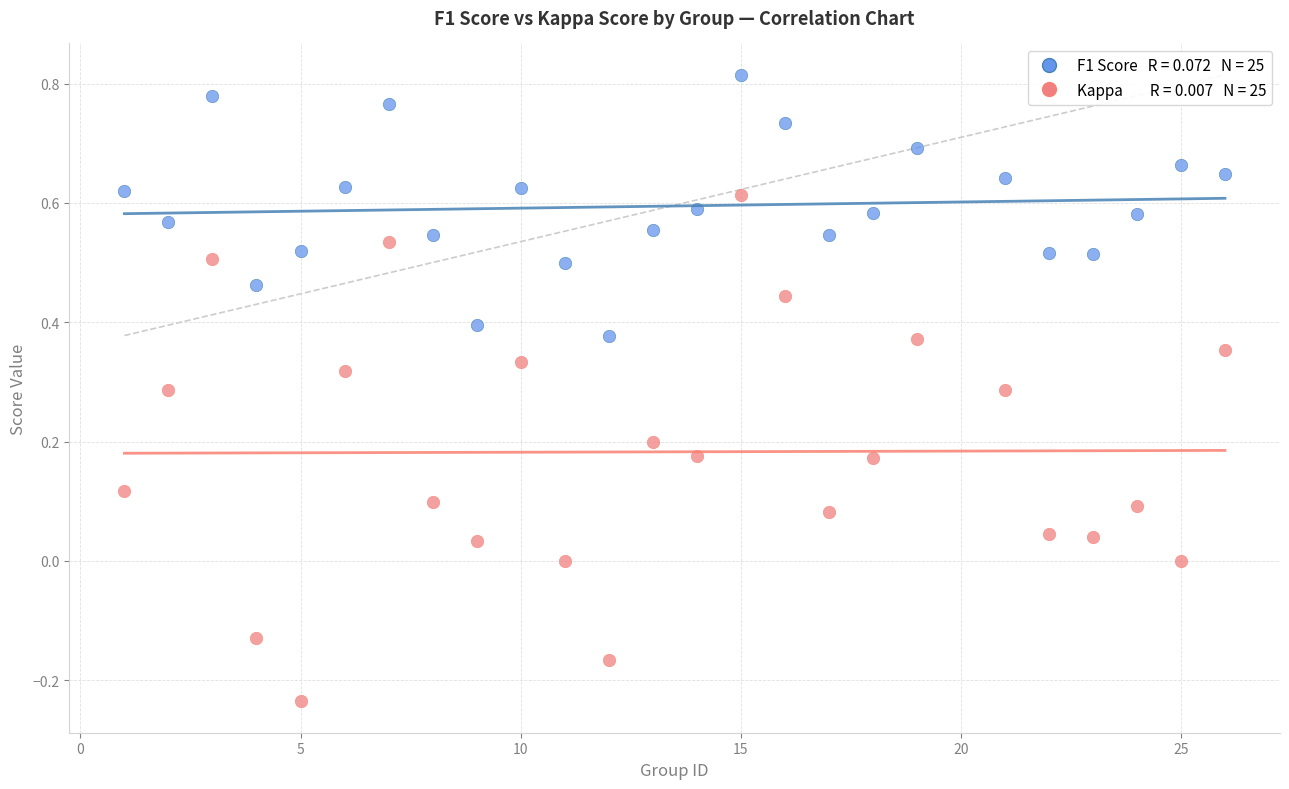

Across all data points, what is the range of Y values (max minus min)?

1.1